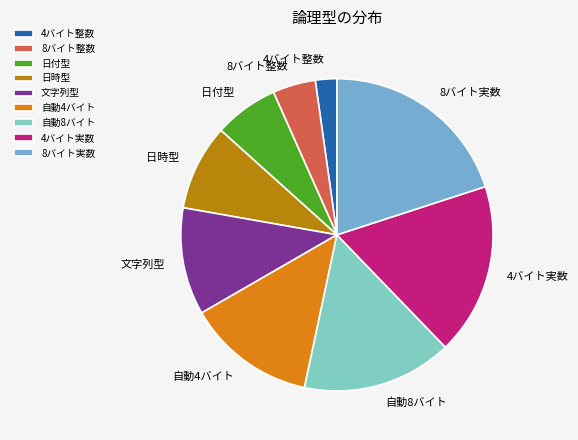

How many segments does this pie chart have?

9